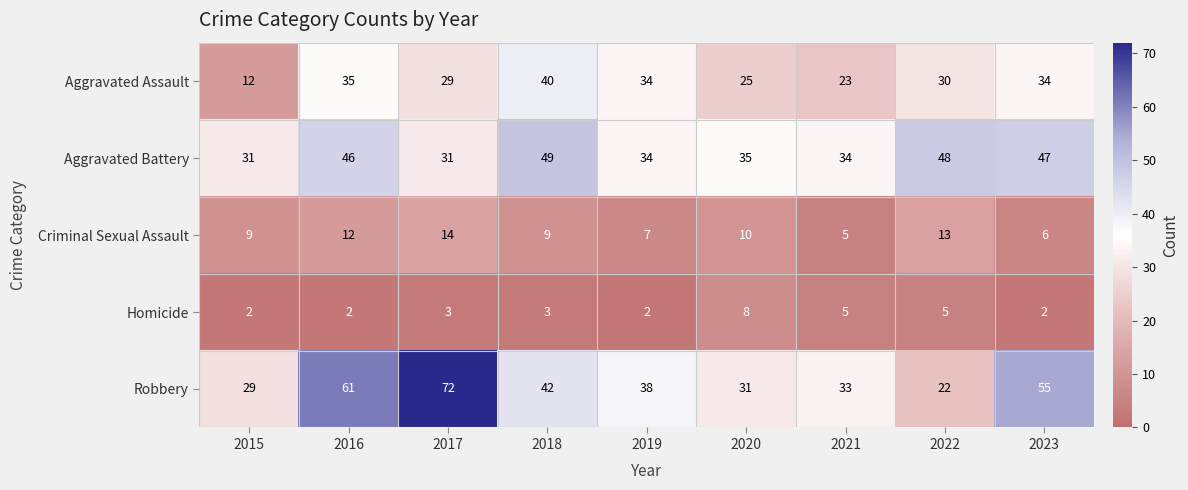

What is the highest value of the Aggravated Battery series?

49